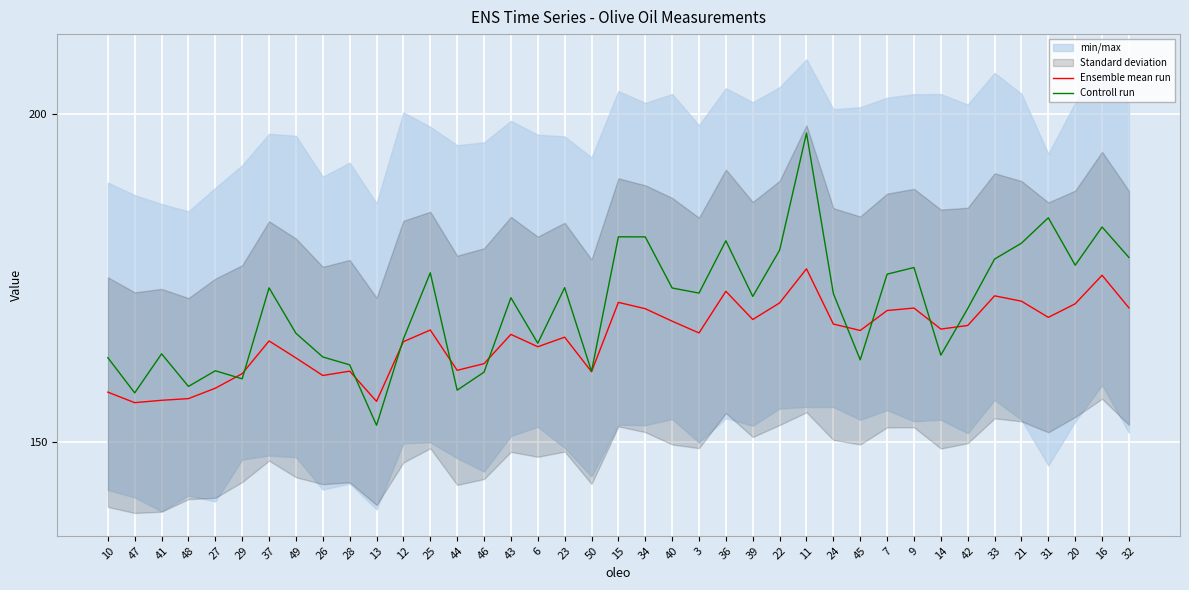

Which series changed the most between 23 and 42?

Controll run